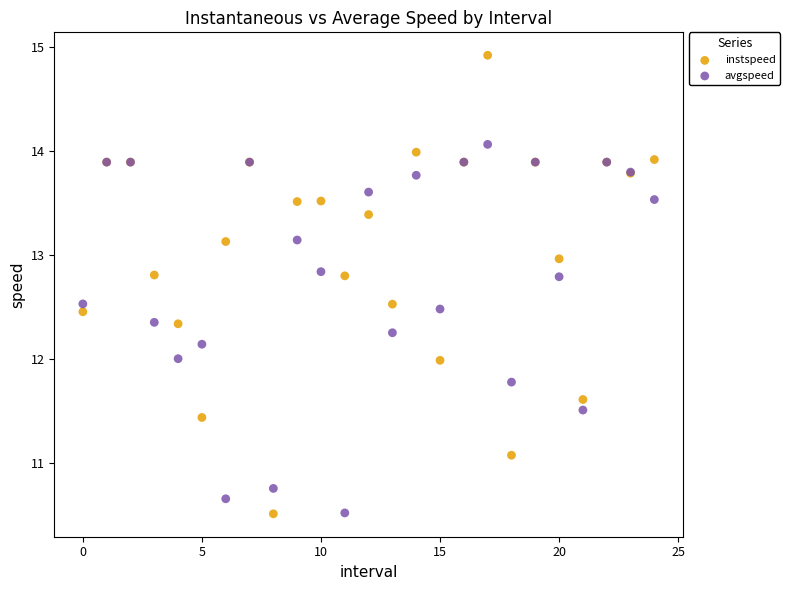

Which series contains the highest Y value?

instspeed